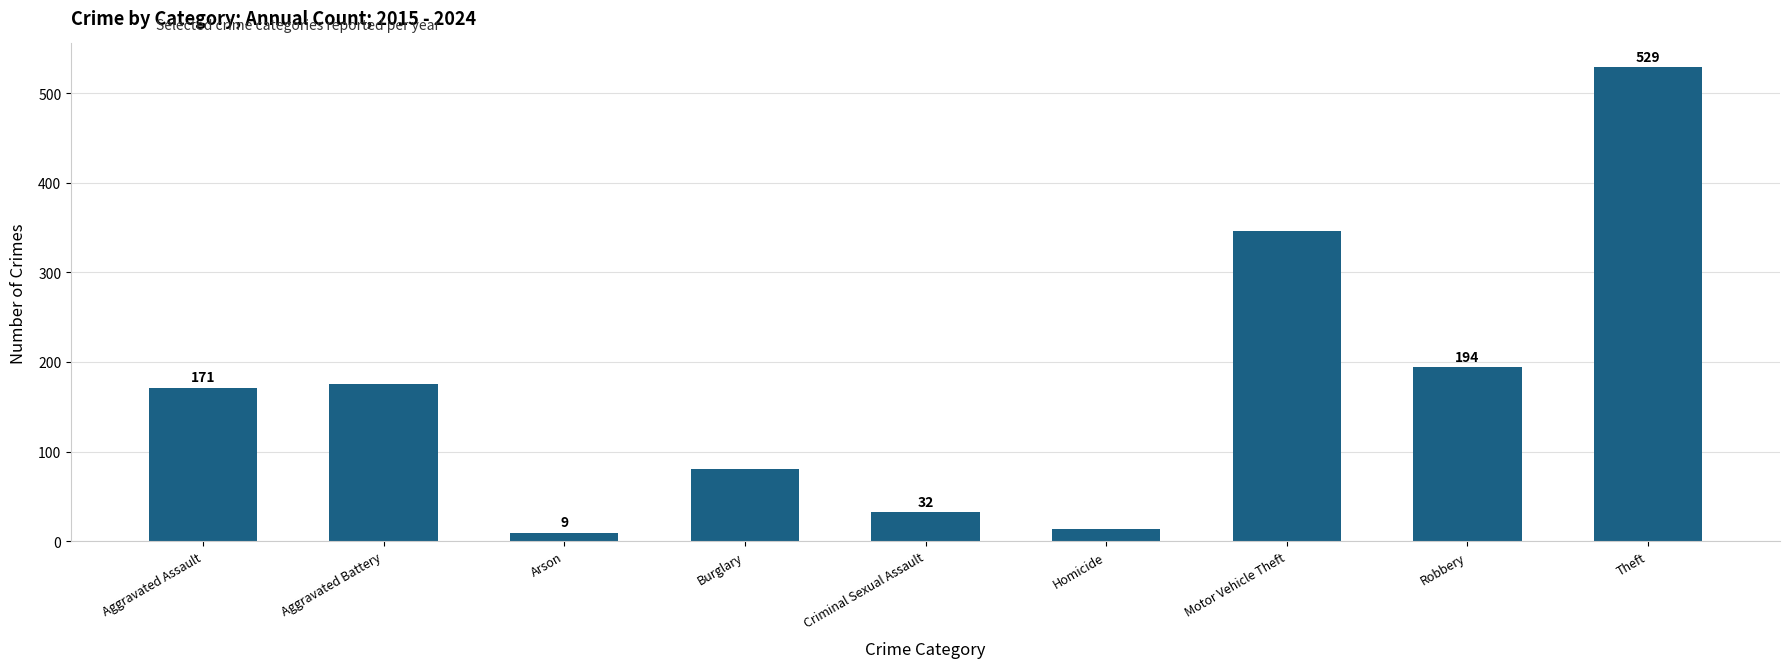

What is the sum of all values?

1549